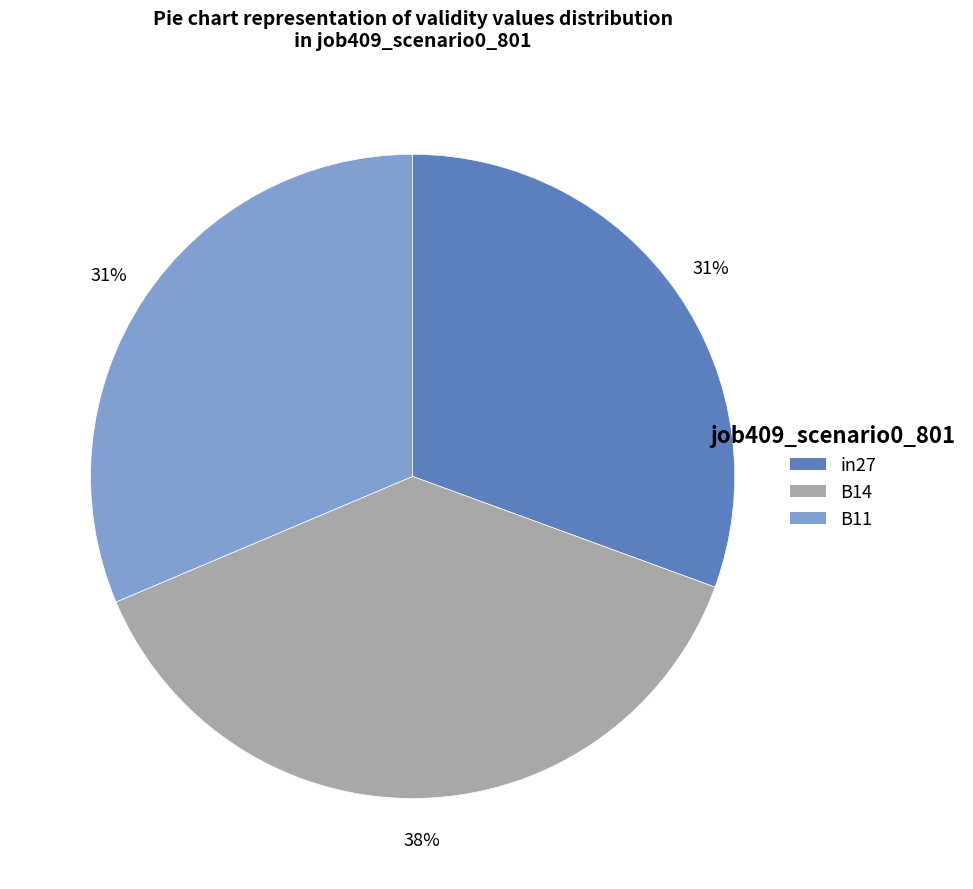

Is there any slice that represents more than half of the pie?

No